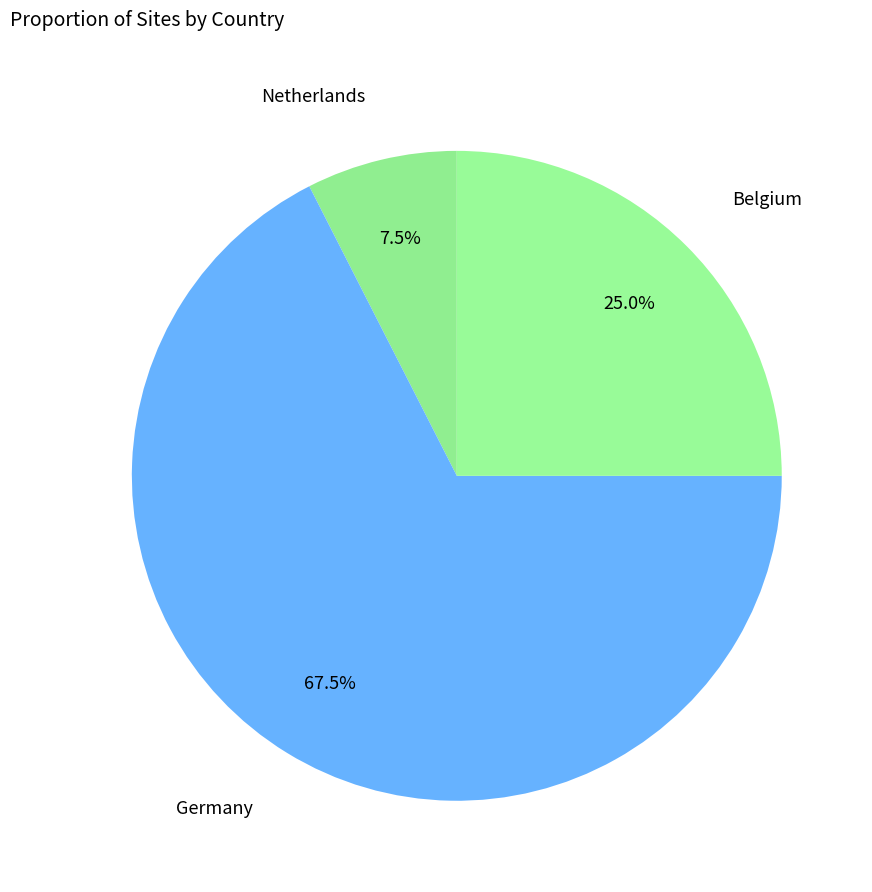

Count the number of slices in the pie.

3